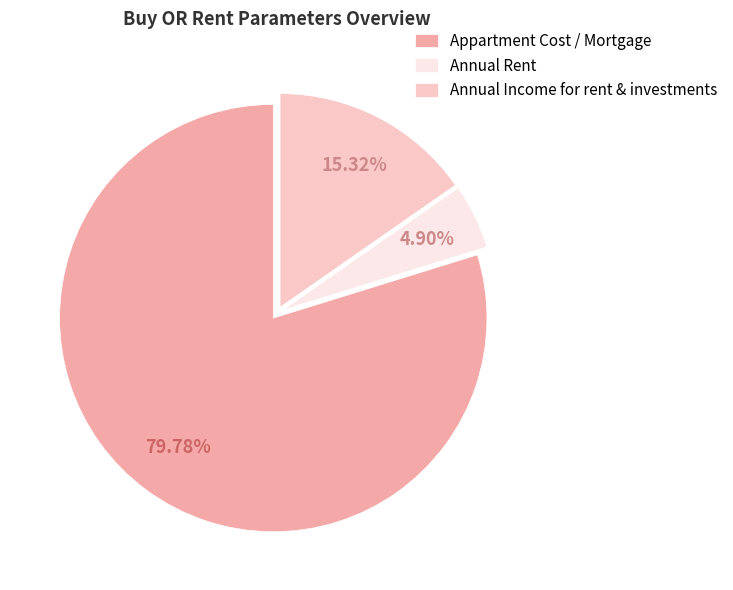

To the nearest percent, what is the difference between the largest and smallest slice percentages?

75%